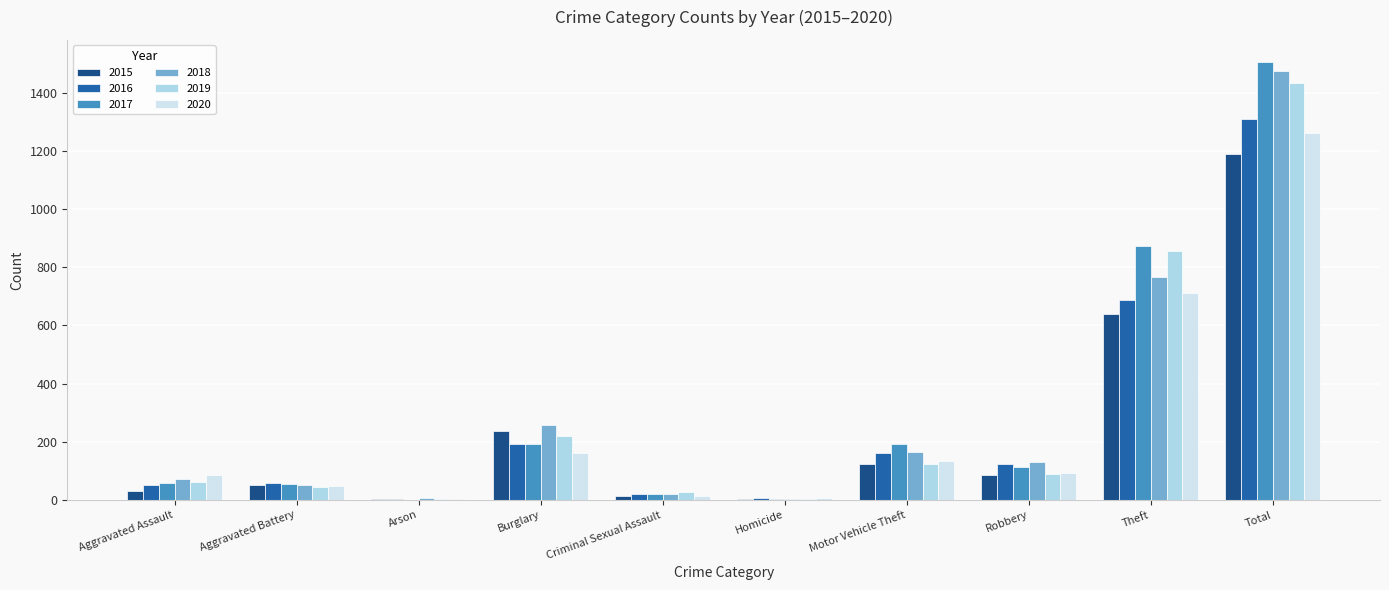

Is it true that 2019 equals 5 at Arson?

True